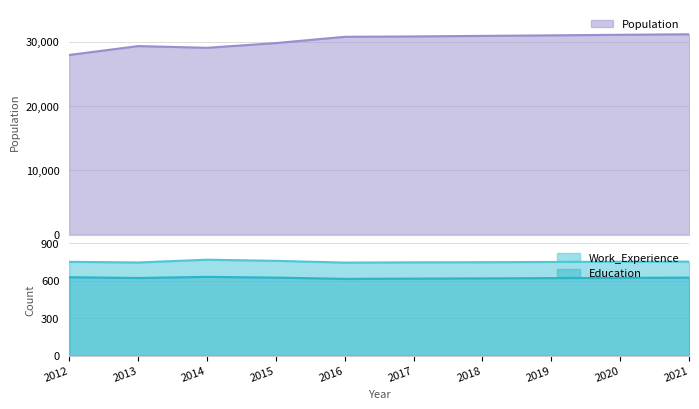

What is the greatest value displayed?

31135